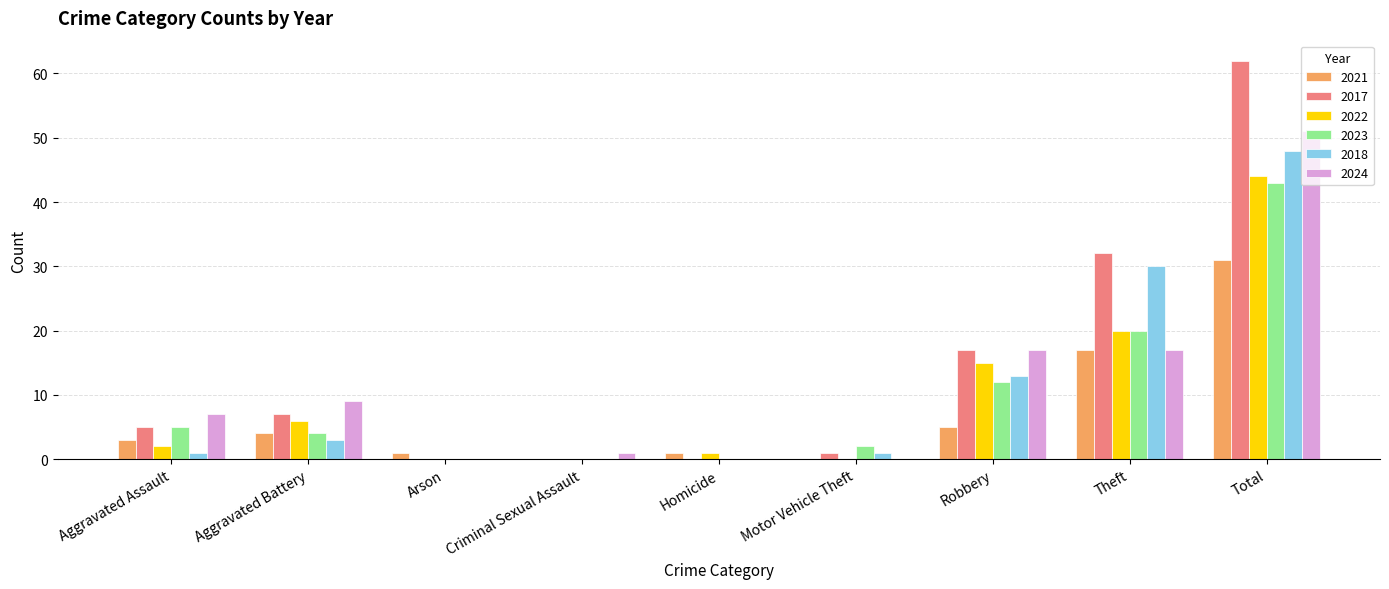

Which series changed the most between Criminal Sexual Assault and Total?

2017